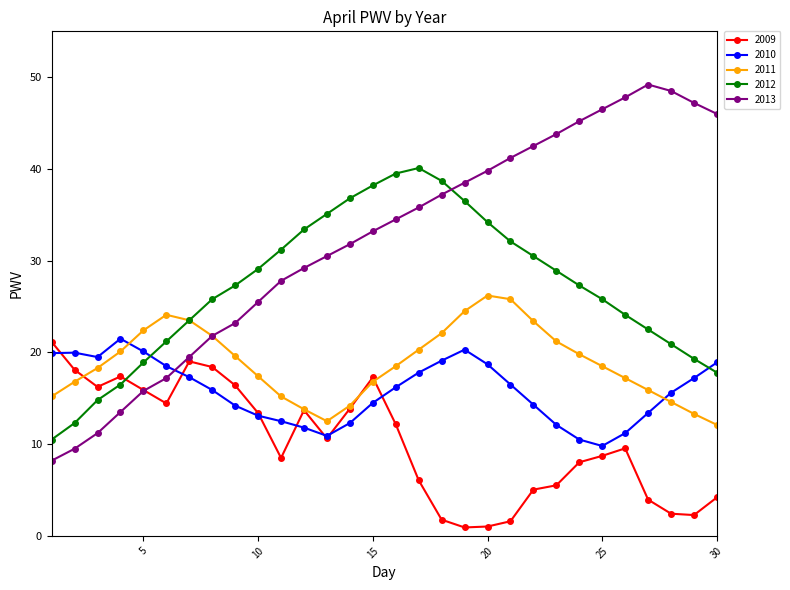

Which series has the widest spread of values?

2013